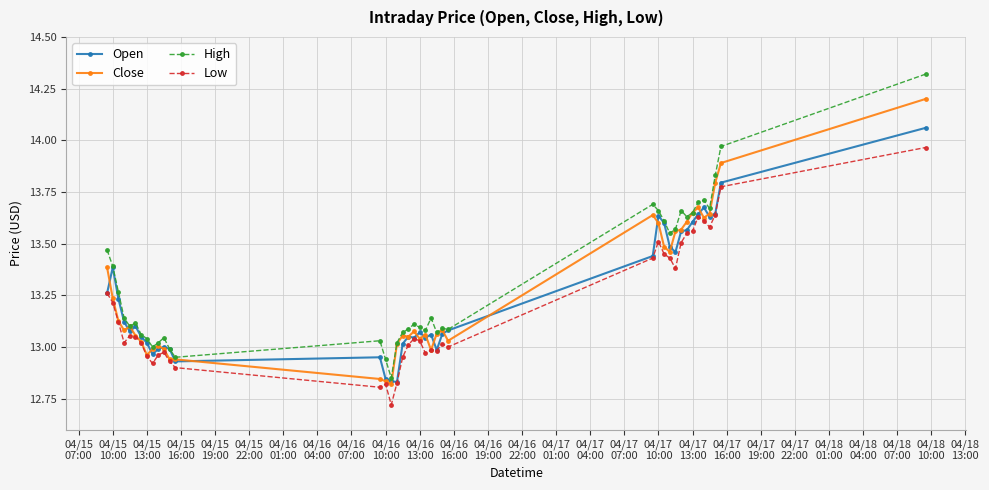

What are all the series names shown in the legend?

Open, Close, High, Low